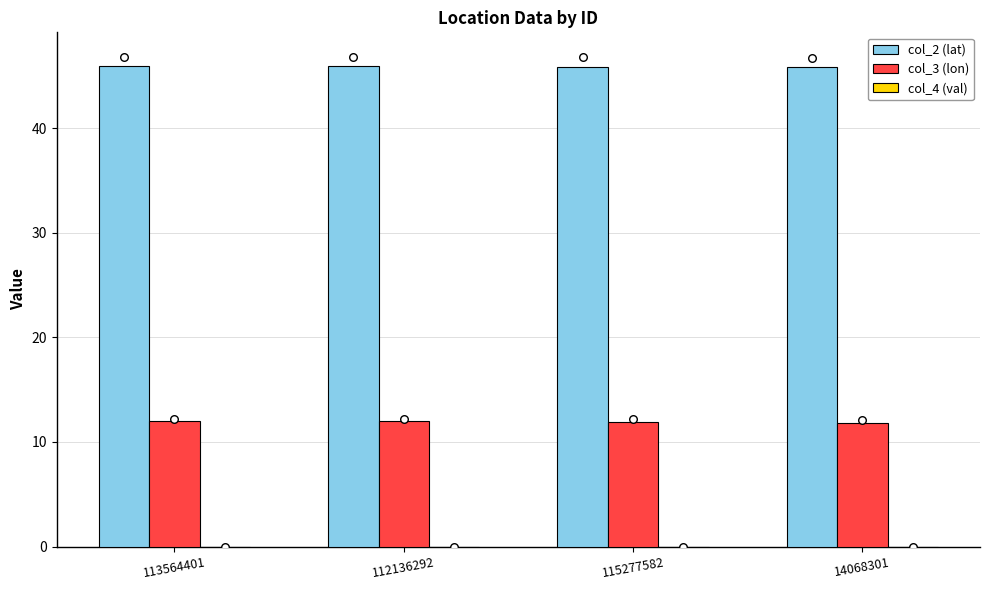

At which category is the sum across all series the highest?

113564401